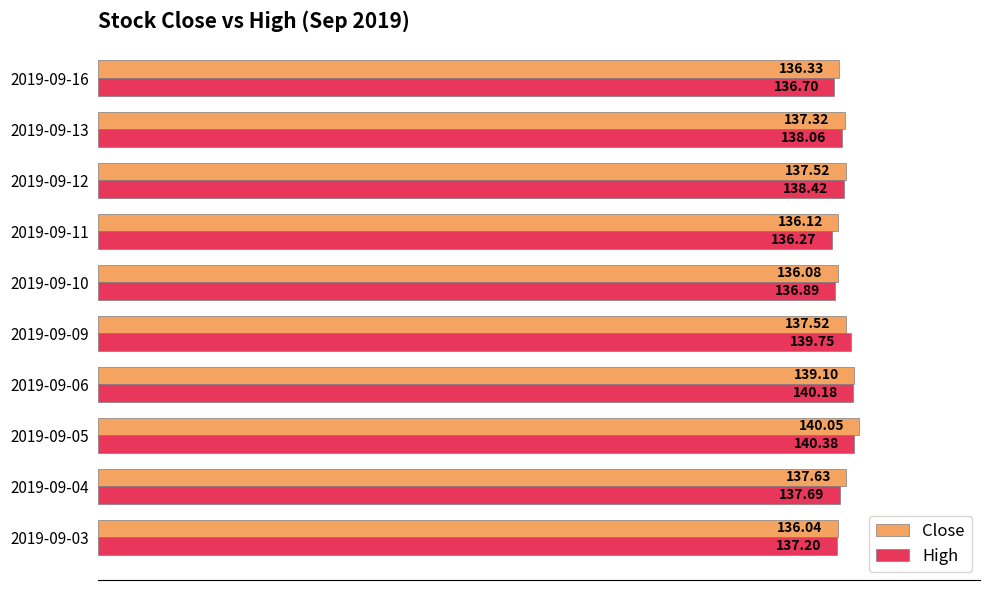

What are all the series names shown in the legend?

Close, High